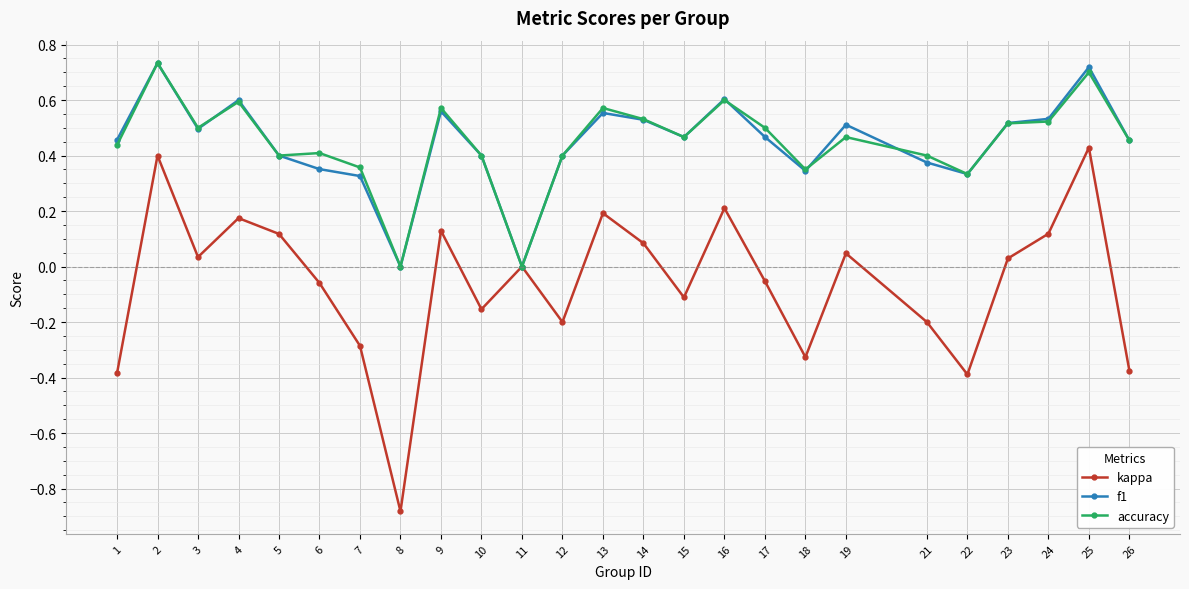

How many series are shown in this chart?

3